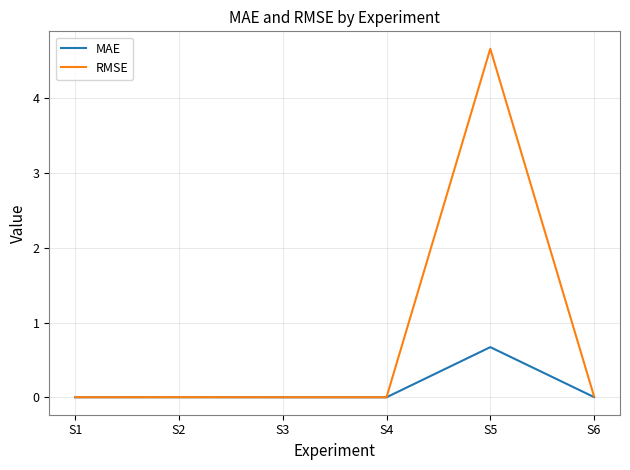

Which series has the largest range (max minus min)?

RMSE